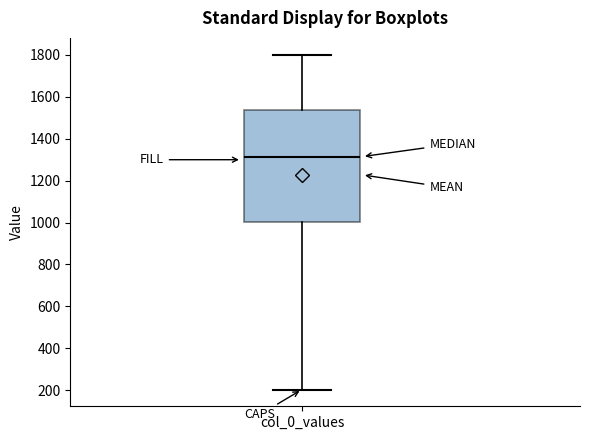

Read this box plot against the y-axis: the position of the median line, the range covered by the box, and the ends of both whiskers. The values are not printed on the chart, so give them approximately, as read against the axis.

median 1320, box 1000 to 1540, whiskers 200 to 1800